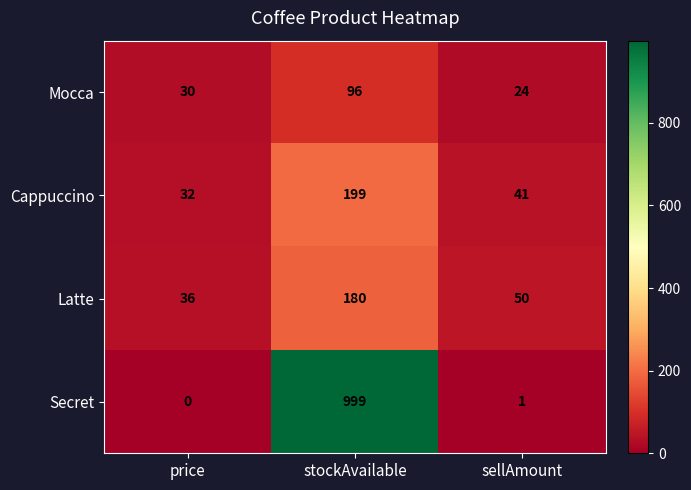

Reading right to left, list all the values displayed in this chart.

Mocca: 24	96	30
Cappuccino: 41	199	32
Latte: 50	180	36
Secret: 1	999	0